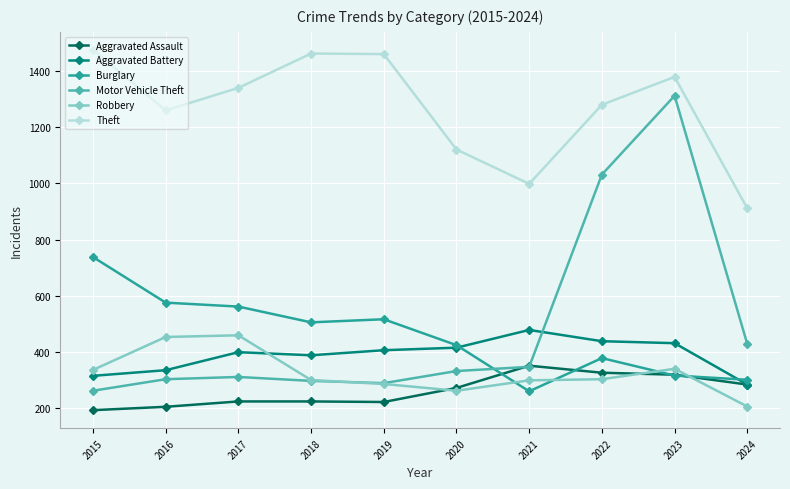

In Aggravated Battery, how many points are lower than both neighbors (excluding endpoints)?

1